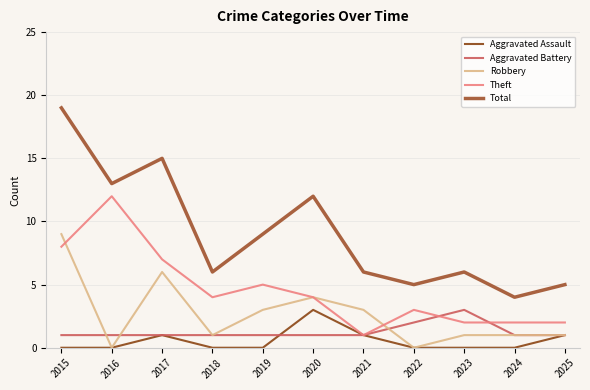

True or false: Aggravated Assault and Total intersect in this chart.

False